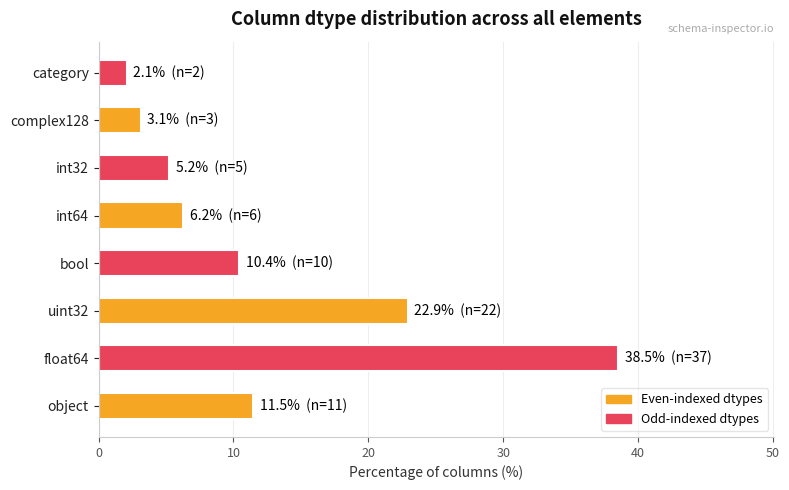

What is the maximum value shown in the chart?

38.5